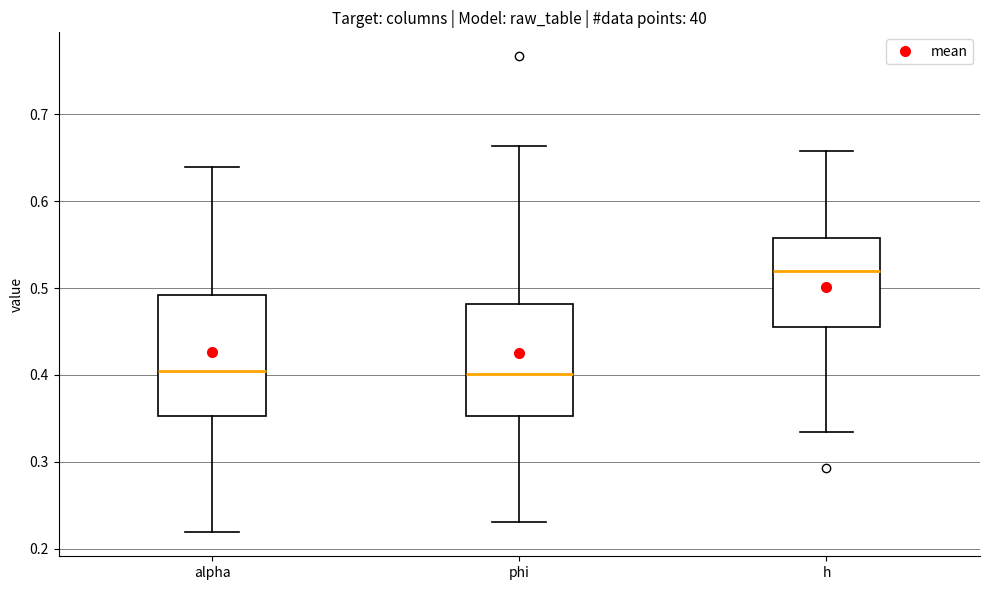

Which box is the tallest, from its lower edge to its upper edge?

alpha